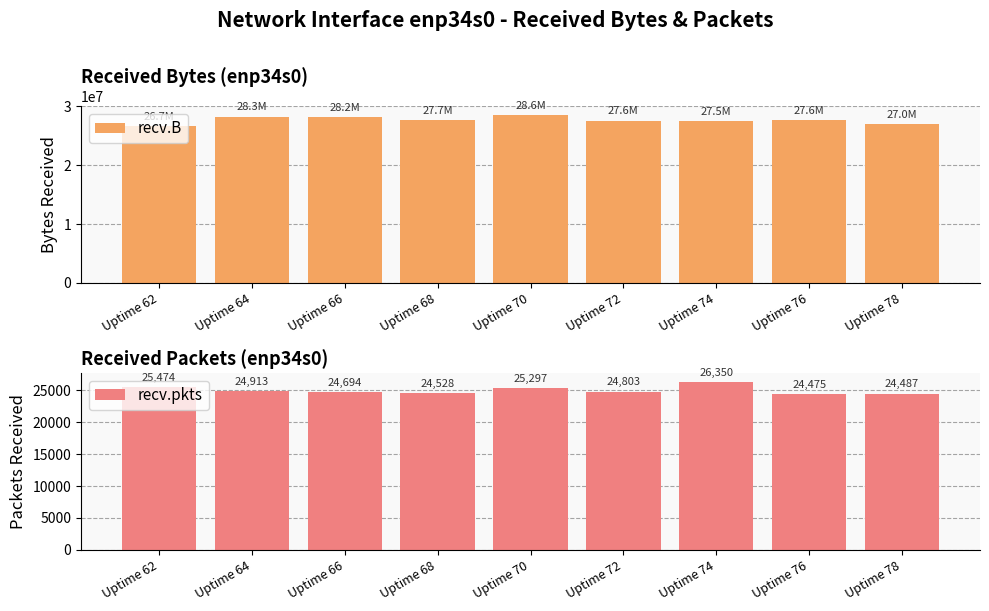

Reading left to right, list all the values displayed in this chart.

recv.B: 26708849	28276411	28215909	27742114	28572102	27595609	27523224	27632394	27031850
recv.pkts: 25474	24913	24694	24528	25297	24803	26350	24475	24487